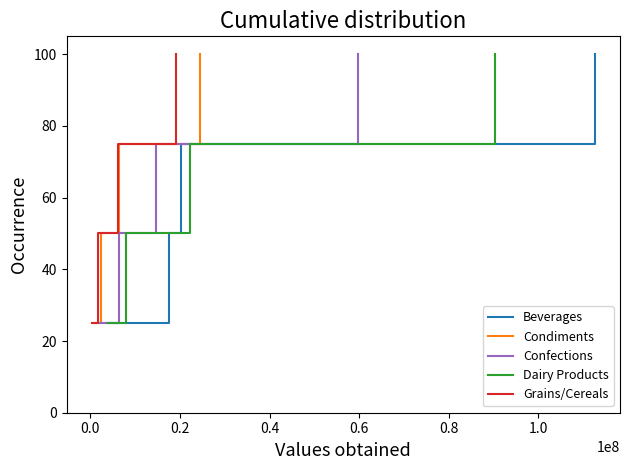

Count the Beverages values in the range 50 to 100.

3